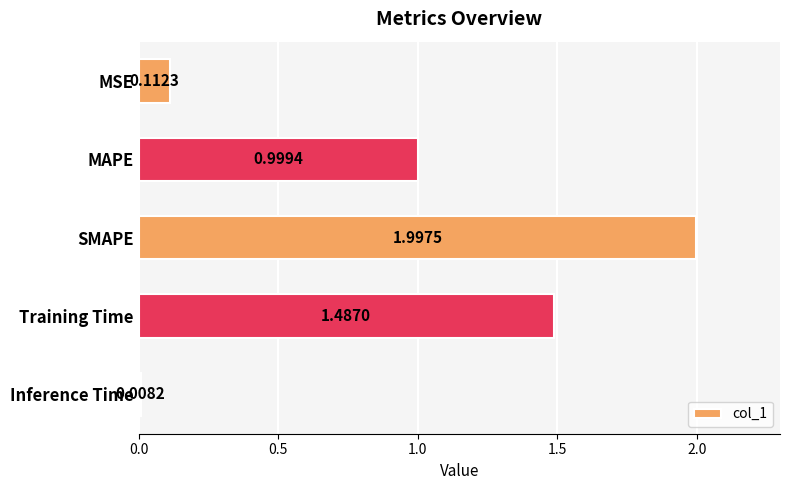

Are the bars grouped side by side (vs. stacked)?

No